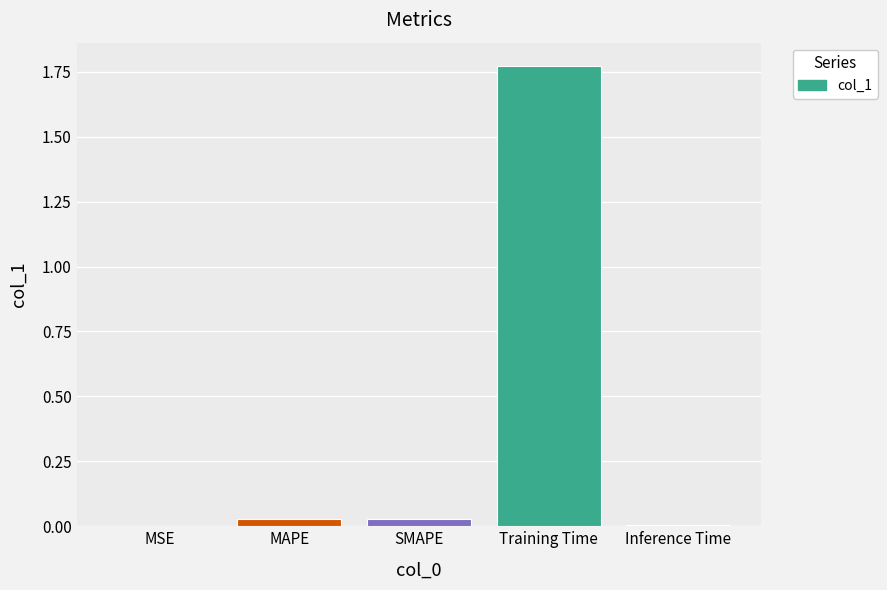

Which category has the highest value across all series?

Training Time